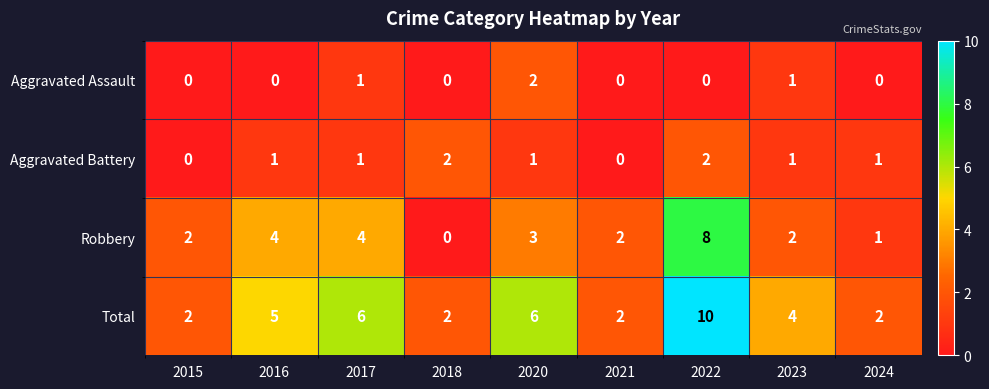

What is the highest value of the Robbery series?

8